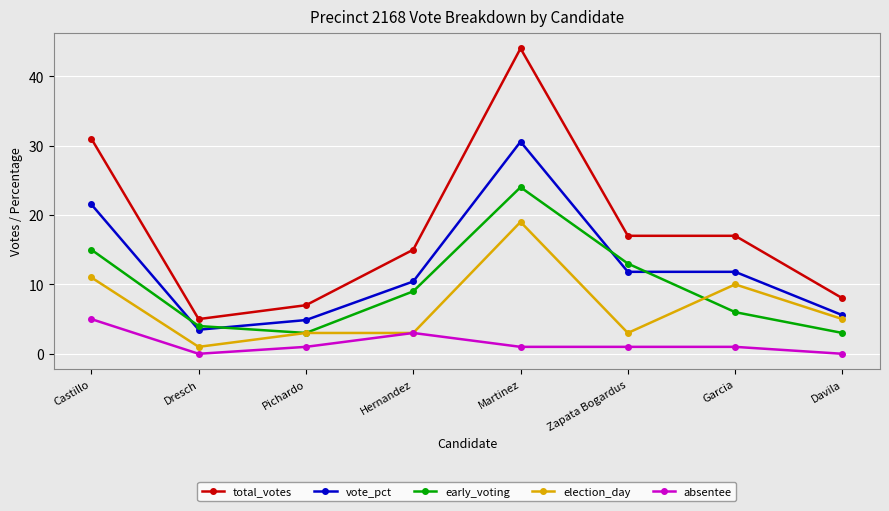

What is the spread (max minus min) of values at Pichardo?

6.0